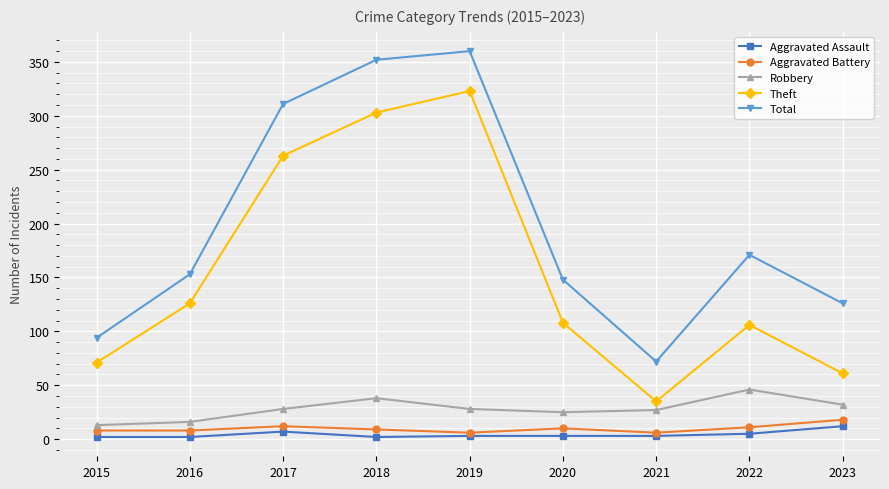

True or false: Robbery and Total cross at least once.

False